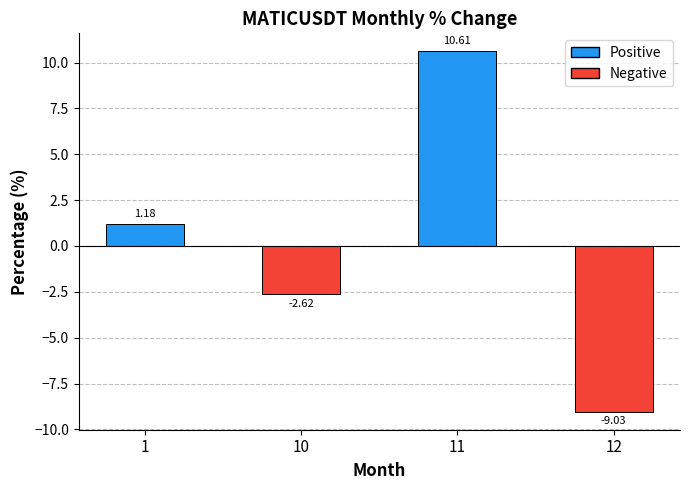

List the labels in order of value, largest first.

11, 1, 10, 12